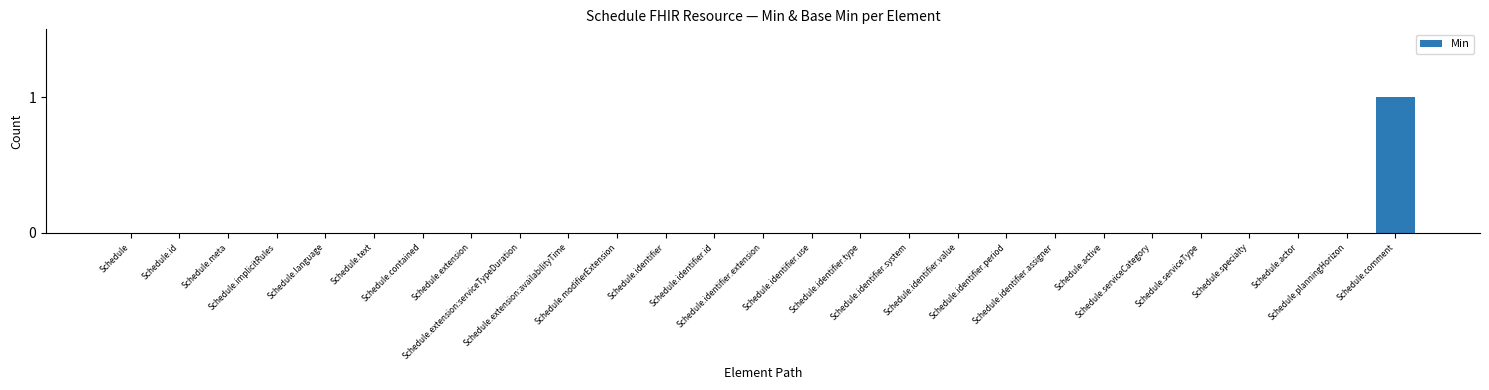

Count the values in the range 0 to 1.

27